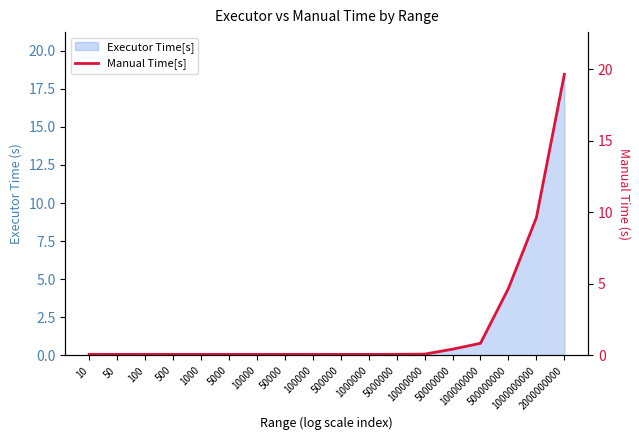

What is the sum of all values?

36.3